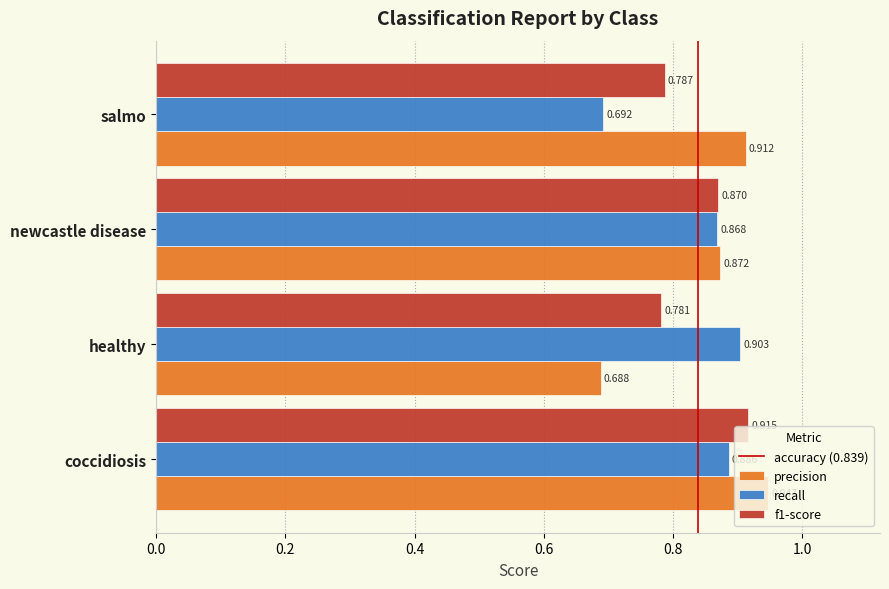

Which category has the highest value in the precision series?

coccidiosis